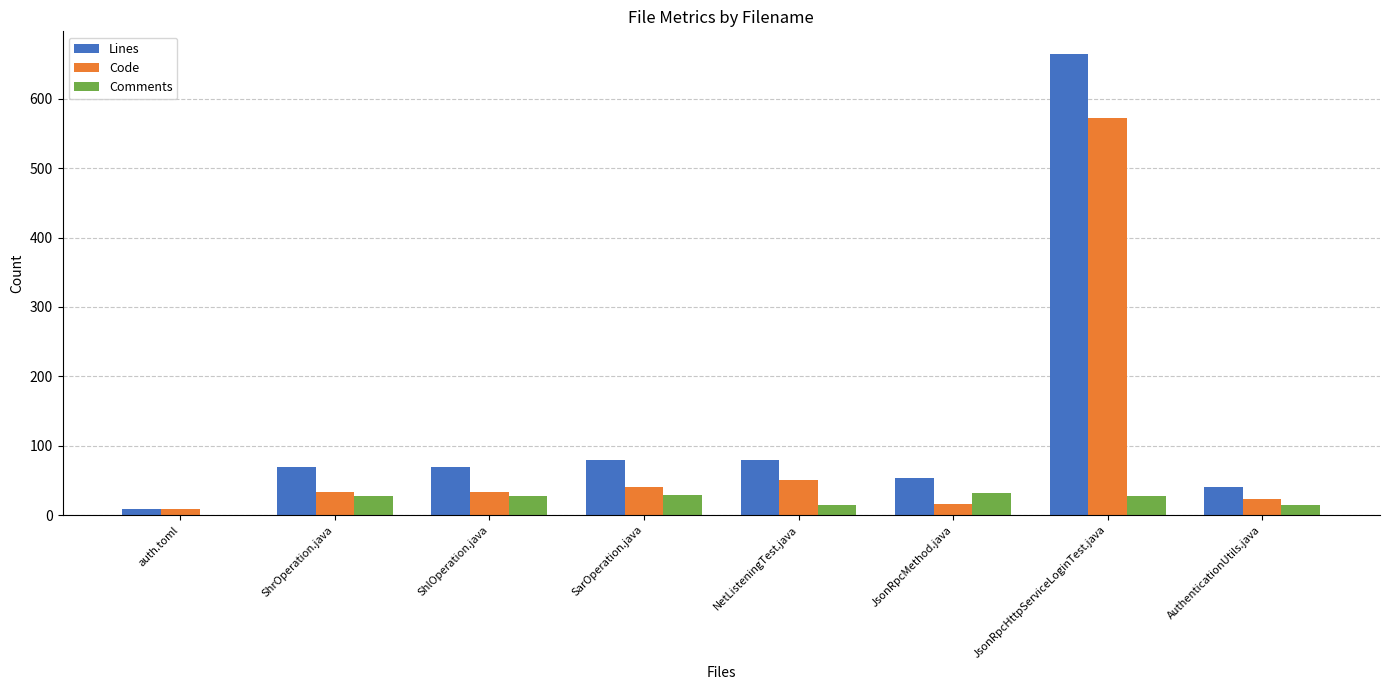

The Lines series shows 127 at SarOperation.java. True or false?

False